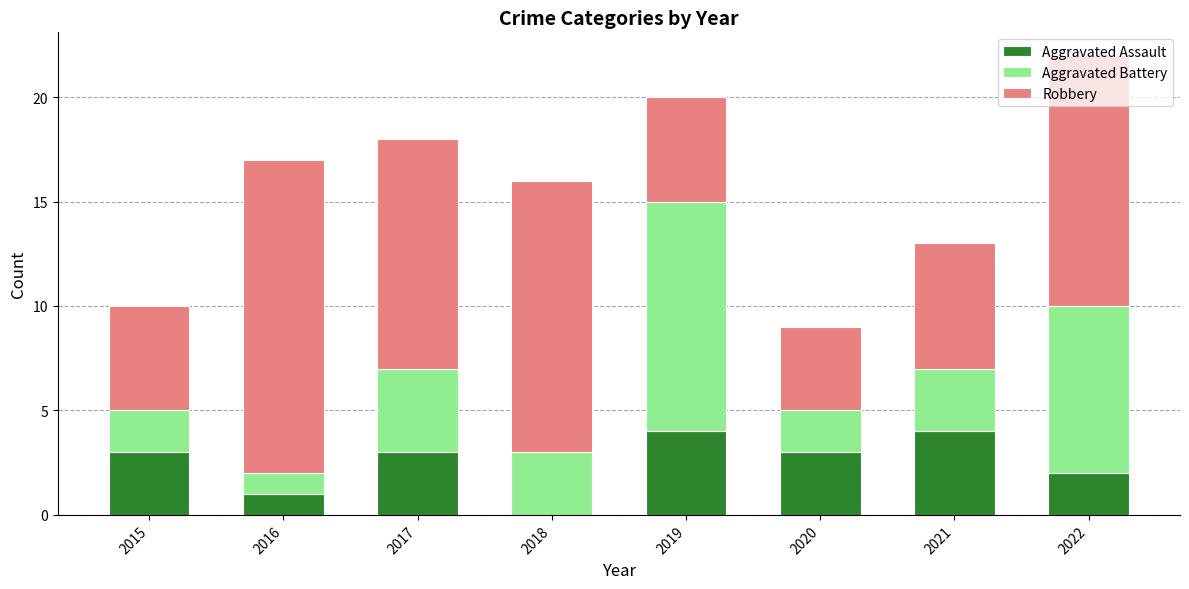

What is the total value across all series at 2016?

17